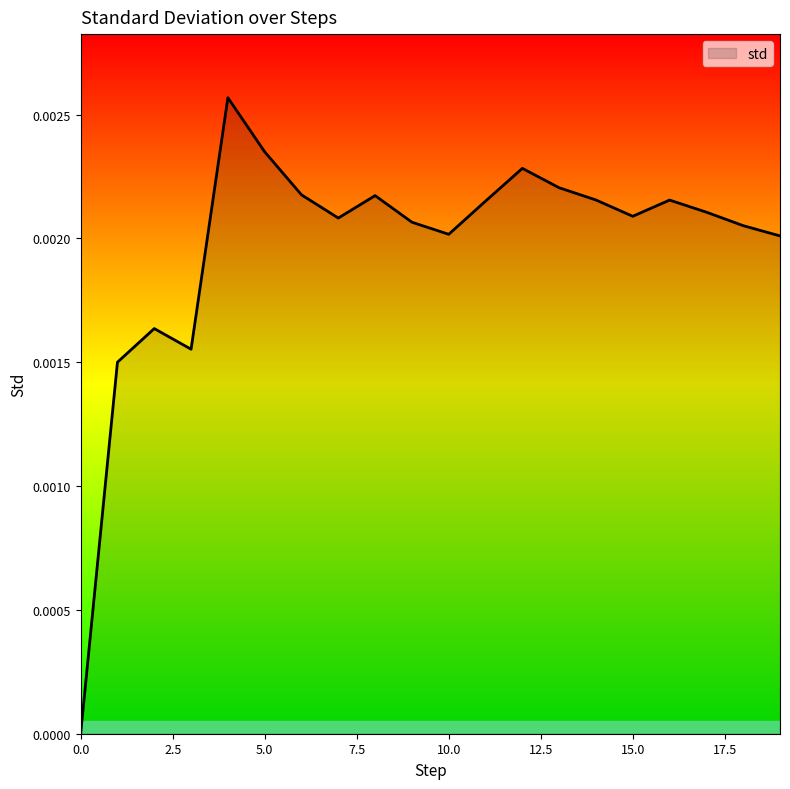

How many series are shown in this chart?

1